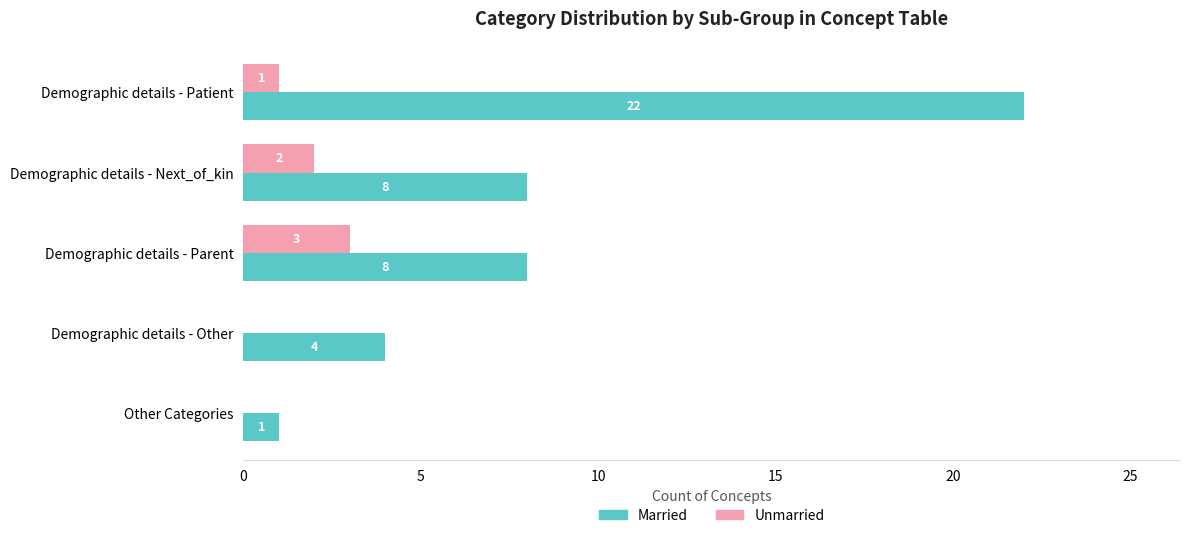

Is it true that Married equals 2 at Demographic details - Parent?

False